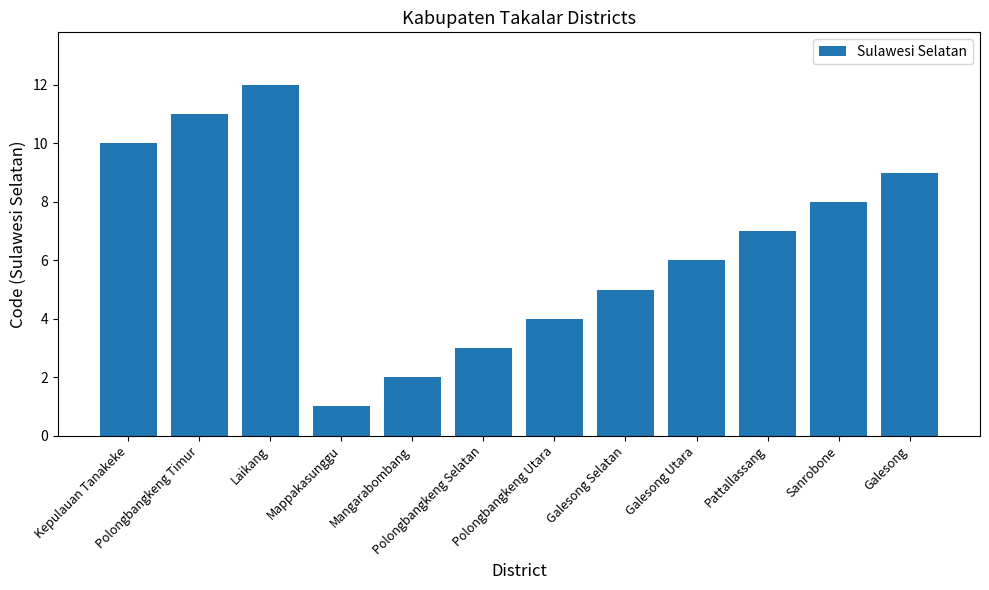

What is the difference between the maximum and minimum values?

11